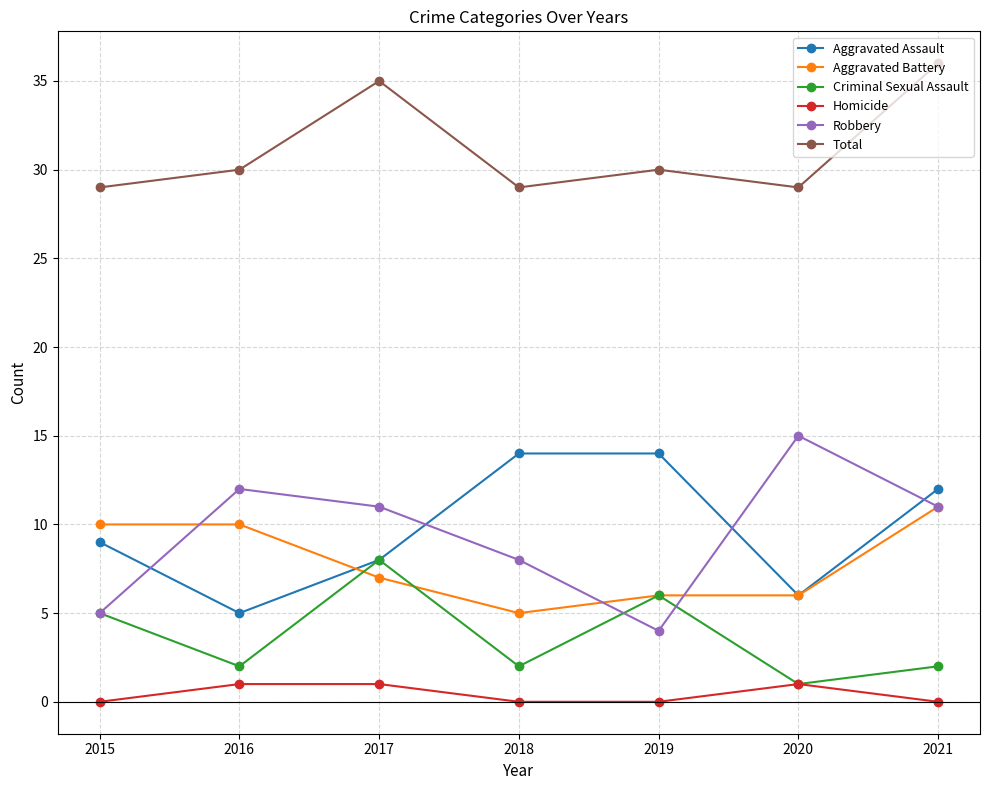

Which series has the largest range (max minus min)?

Robbery